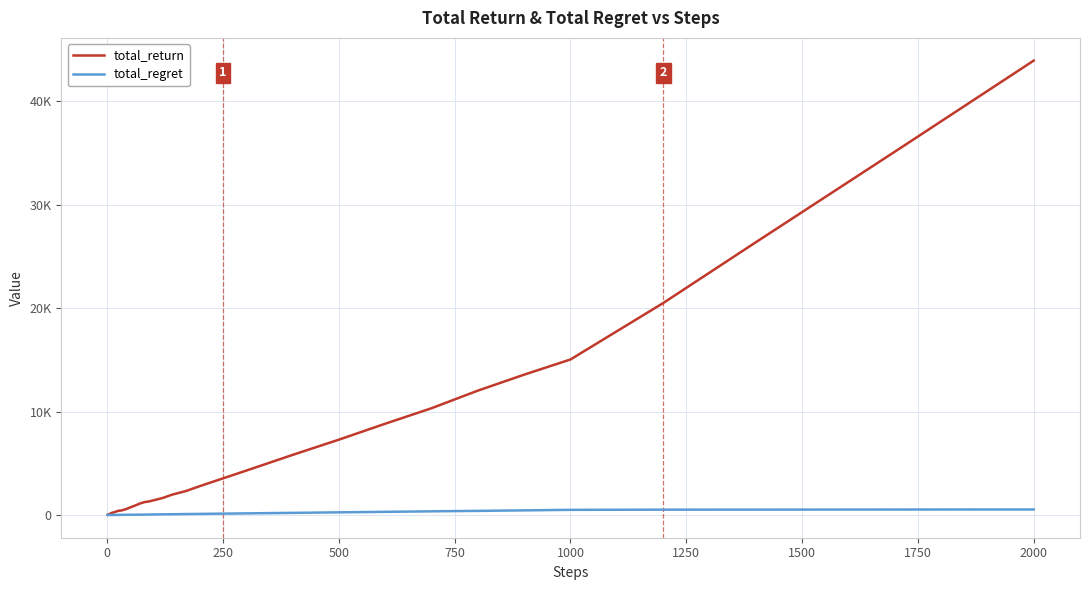

What is the sum of all total_return values?

225669.0